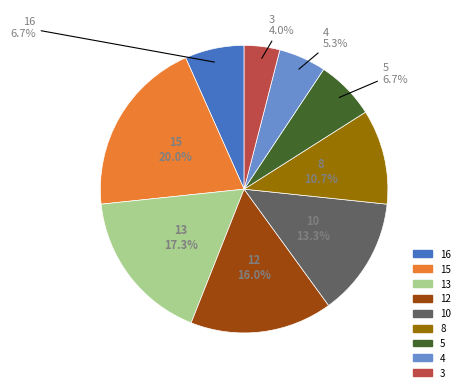

To the nearest percent, what is the combined percentage of 16 and 4?

12%